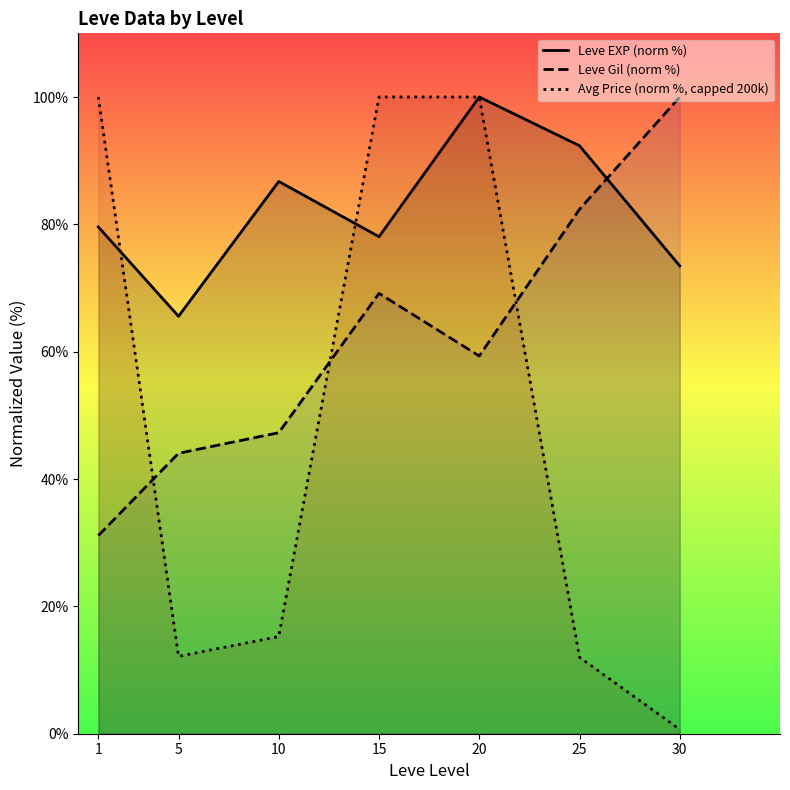

Reading left to right, what are all the values shown in this chart?

Leve EXP (norm %): 79.6	65.6	86.7	78.1	100.0	92.3	73.5
Leve Gil (norm %): 31.1	44.0	47.3	69.2	59.3	82.4	100.0
Avg Price (norm %, capped 200k): 100.0	12.2	15.3	100.0	100.0	12.0	0.7